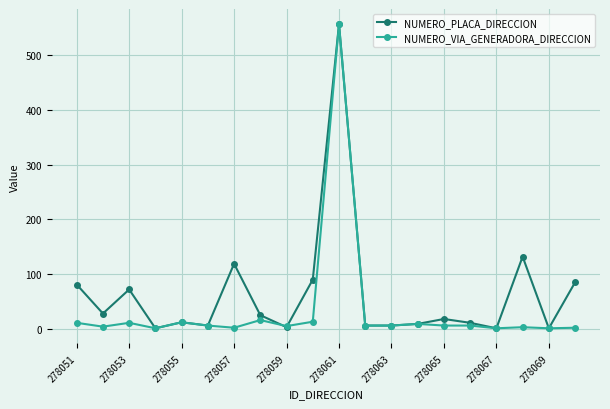

True or false: NUMERO_VIA_GENERADORA_DIRECCION has more than 0 interior local peaks.

True